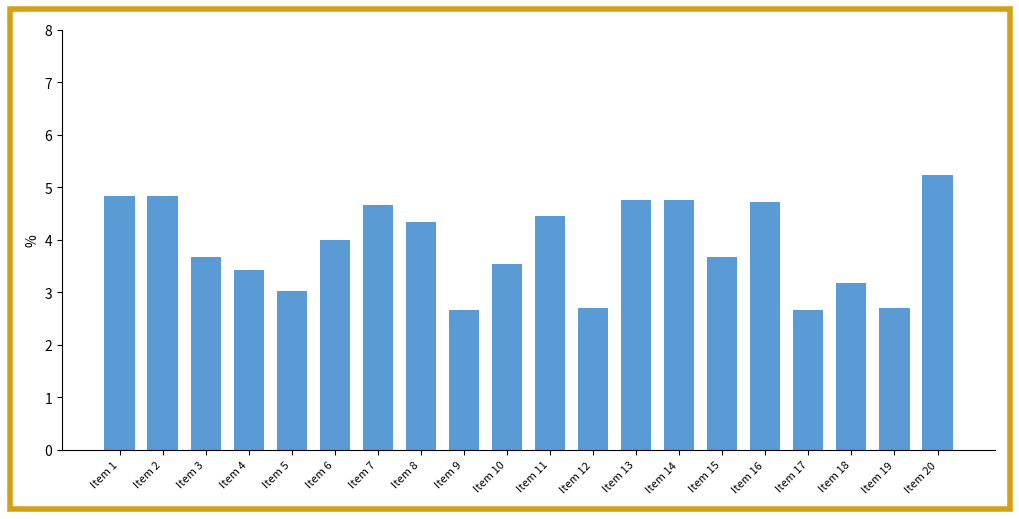

Which has a higher value, Item 19 or Item 11?

Item 11